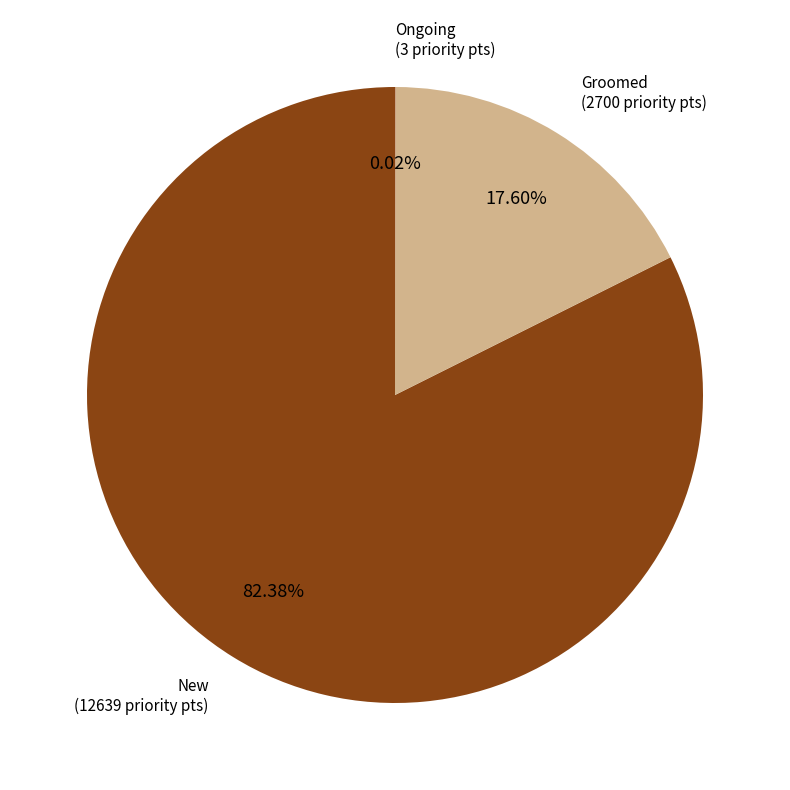

Which category has the biggest portion of the pie?

New